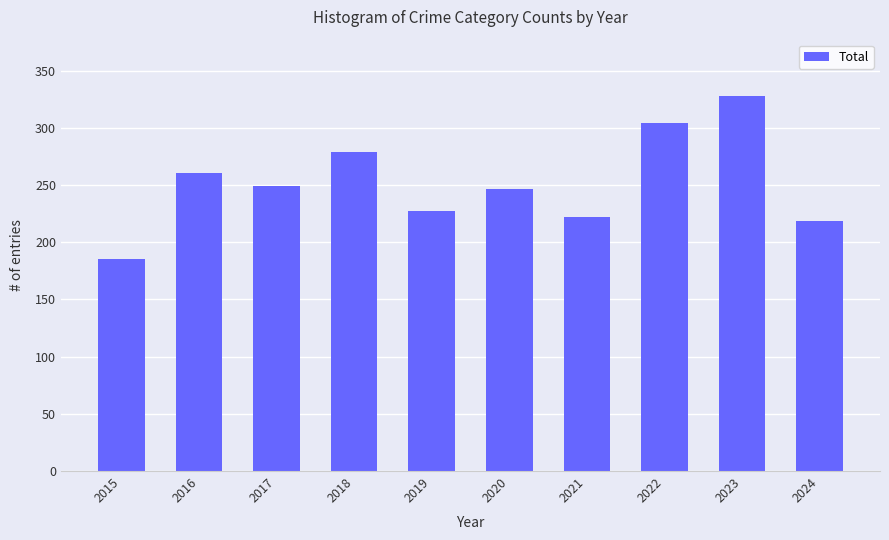

What is the sum of the values at 2023 and 2020?

575